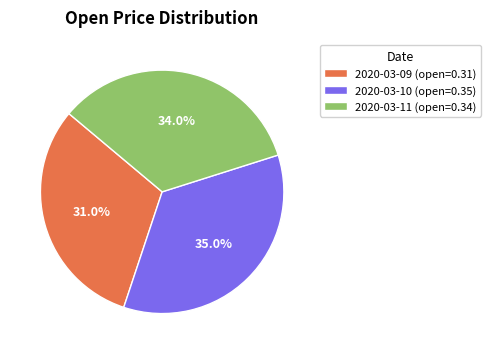

Is 2020-03-10 the majority of the pie?

No